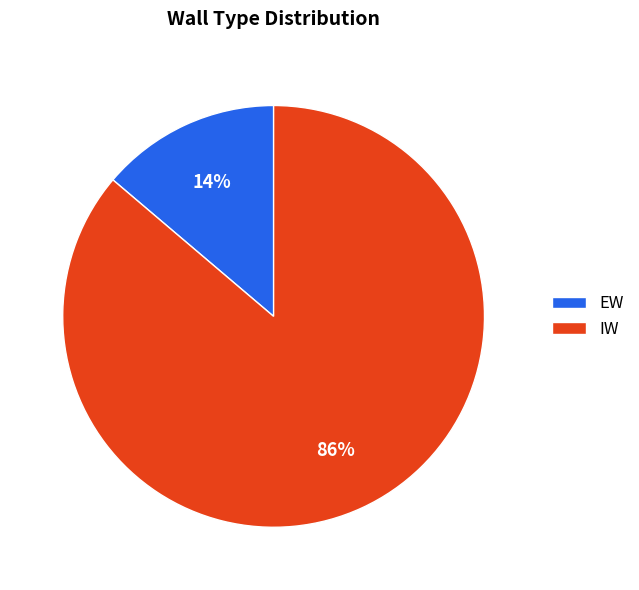

Which slice is the largest?

IW